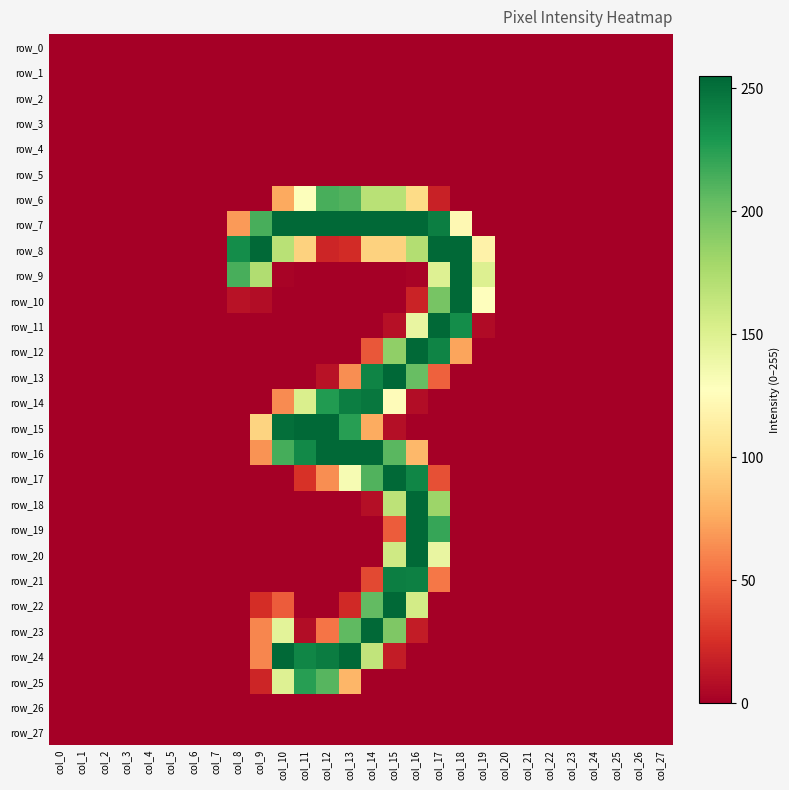

Reading right to left, what are all the values shown in this chart?

row_0: 0	0	0	0	0	0	0	0	0	0	0	0	0	0	0	0	0	0	0	0	0	0	0	0	0	0	0	0
row_1: 0	0	0	0	0	0	0	0	0	0	0	0	0	0	0	0	0	0	0	0	0	0	0	0	0	0	0	0
row_2: 0	0	0	0	0	0	0	0	0	0	0	0	0	0	0	0	0	0	0	0	0	0	0	0	0	0	0	0
row_3: 0	0	0	0	0	0	0	0	0	0	0	0	0	0	0	0	0	0	0	0	0	0	0	0	0	0	0	0
row_4: 0	0	0	0	0	0	0	0	0	0	0	0	0	0	0	0	0	0	0	0	0	0	0	0	0	0	0	0
row_5: 0	0	0	0	0	0	0	0	0	0	0	0	0	0	0	0	0	0	0	0	0	0	0	0	0	0	0	0
row_6: 0	0	0	0	0	0	0	0	0	0	18	100	169	169	211	214	129	75	0	0	0	0	0	0	0	0	0	0
row_7: 0	0	0	0	0	0	0	0	0	122	243	254	254	254	254	254	254	254	214	69	0	0	0	0	0	0	0	0
row_8: 0	0	0	0	0	0	0	0	117	254	254	172	95	95	23	20	95	169	254	235	0	0	0	0	0	0	0	0
row_9: 0	0	0	0	0	0	0	0	150	254	149	2	0	0	0	0	0	2	173	214	0	0	0	0	0	0	0	0
row_10: 0	0	0	0	0	0	0	0	128	254	197	19	0	0	0	0	0	0	7	10	0	0	0	0	0	0	0	0
row_11: 0	0	0	0	0	0	0	0	6	235	254	142	9	0	0	0	0	0	0	0	0	0	0	0	0	0	0	0
row_12: 0	0	0	0	0	0	0	0	0	73	240	254	187	42	0	0	0	0	0	0	0	0	0	0	0	0	0	0
row_13: 0	0	0	0	0	0	0	0	0	0	46	203	255	240	64	10	0	0	0	0	0	0	0	0	0	0	0	0
row_14: 0	0	0	0	0	0	0	0	0	0	0	7	125	247	243	227	152	63	0	0	0	0	0	0	0	0	0	0
row_15: 0	0	0	0	0	0	0	0	0	0	0	0	8	76	225	254	254	251	96	0	0	0	0	0	0	0	0	0
row_16: 0	0	0	0	0	0	0	0	0	0	0	82	208	254	254	254	237	215	66	0	0	0	0	0	0	0	0	0
row_17: 0	0	0	0	0	0	0	0	0	0	39	239	254	211	133	64	26	0	0	0	0	0	0	0	0	0	0	0
row_18: 0	0	0	0	0	0	0	0	0	0	182	254	167	8	0	0	0	0	0	0	0	0	0	0	0	0	0	0
row_19: 0	0	0	0	0	0	0	0	0	0	220	254	44	0	0	0	0	0	0	0	0	0	0	0	0	0	0	0
row_20: 0	0	0	0	0	0	0	0	0	0	142	254	158	0	0	0	0	0	0	0	0	0	0	0	0	0	0	0
row_21: 0	0	0	0	0	0	0	0	0	0	55	242	243	36	0	0	0	0	0	0	0	0	0	0	0	0	0	0
row_22: 0	0	0	0	0	0	0	0	0	0	0	156	254	205	22	0	0	44	24	0	0	0	0	0	0	0	0	0
row_23: 0	0	0	0	0	0	0	0	0	0	0	15	194	254	206	54	7	146	61	0	0	0	0	0	0	0	0	0
row_24: 0	0	0	0	0	0	0	0	0	0	0	0	15	165	254	244	239	254	61	0	0	0	0	0	0	0	0	0
row_25: 0	0	0	0	0	0	0	0	0	0	0	0	0	0	81	209	225	149	20	0	0	0	0	0	0	0	0	0
row_26: 0	0	0	0	0	0	0	0	0	0	0	0	0	0	0	0	0	0	0	0	0	0	0	0	0	0	0	0
row_27: 0	0	0	0	0	0	0	0	0	0	0	0	0	0	0	0	0	0	0	0	0	0	0	0	0	0	0	0